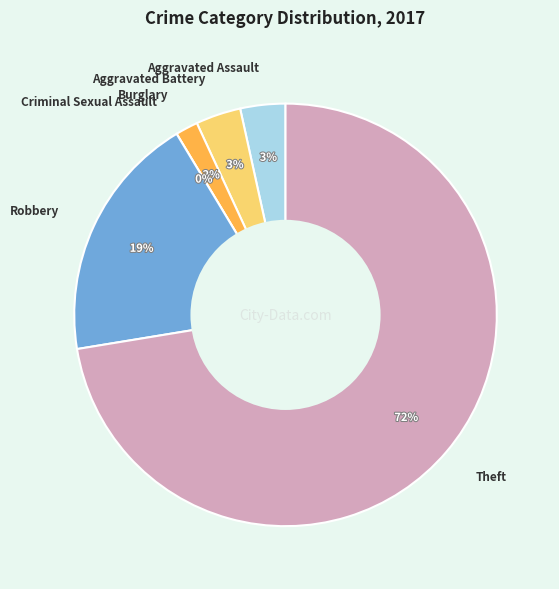

True or false: Theft accounts for 72% of the total.

True